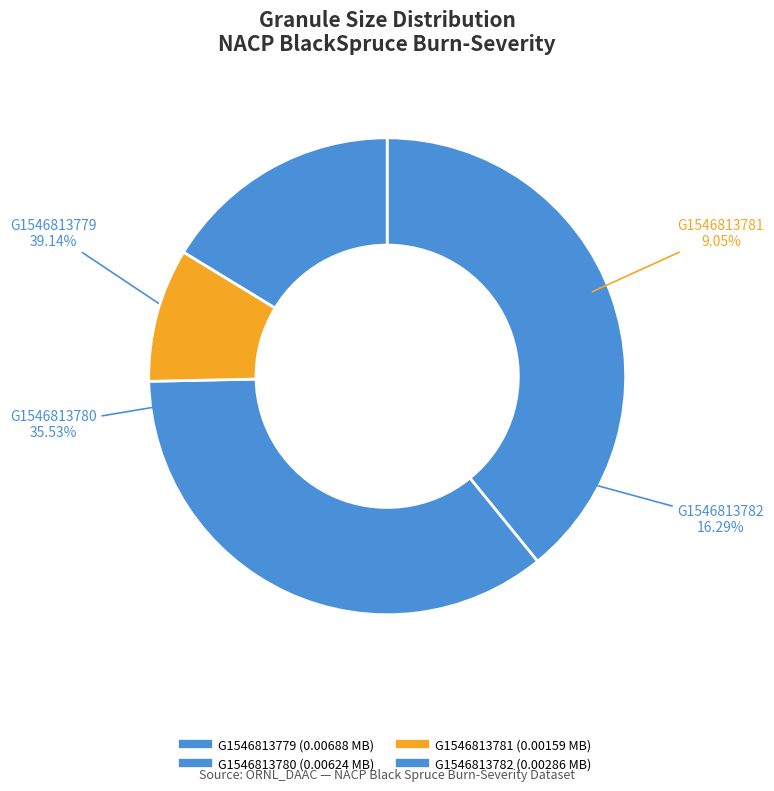

To the nearest percent, what is the average slice percentage?

25%